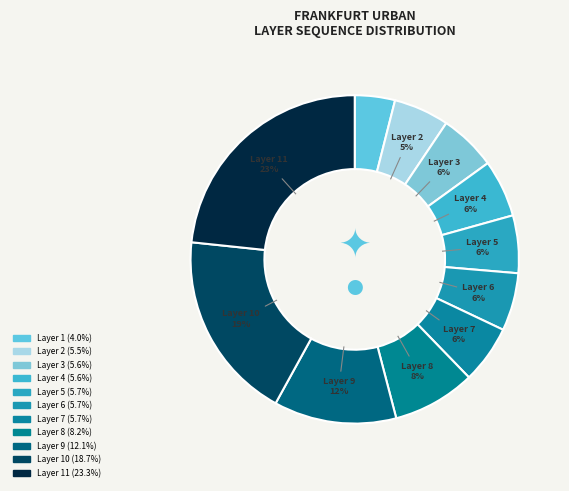

How many segments does this pie chart have?

11